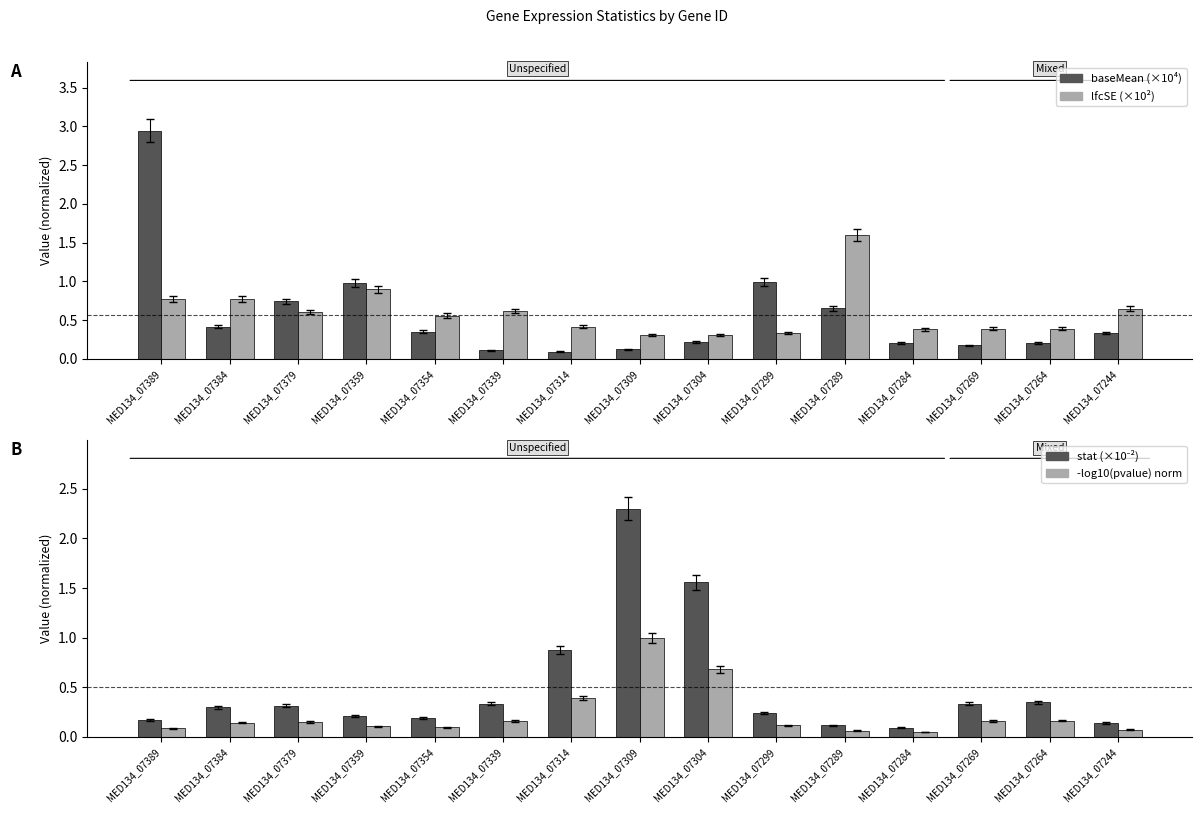

Reading left to right, list all the values displayed in this chart.

baseMean (×10⁴): 2.9	0.4	0.7	1.0	0.4	0.1	0.1	0.1	0.2	1.0	0.7	0.2	0.2	0.2	0.3
lfcSE (×10²): 0.8	0.8	0.6	0.9	0.6	0.6	0.4	0.3	0.3	0.3	1.6	0.4	0.4	0.4	0.6
stat (×10⁻²): 0.2	0.3	0.3	0.2	0.2	0.3	0.9	2.3	1.6	0.2	0.1	0.1	0.3	0.3	0.1
-log10(pvalue) norm: 0.1	0.1	0.1	0.1	0.1	0.2	0.4	1.0	0.7	0.1	0.1	0.1	0.2	0.2	0.1